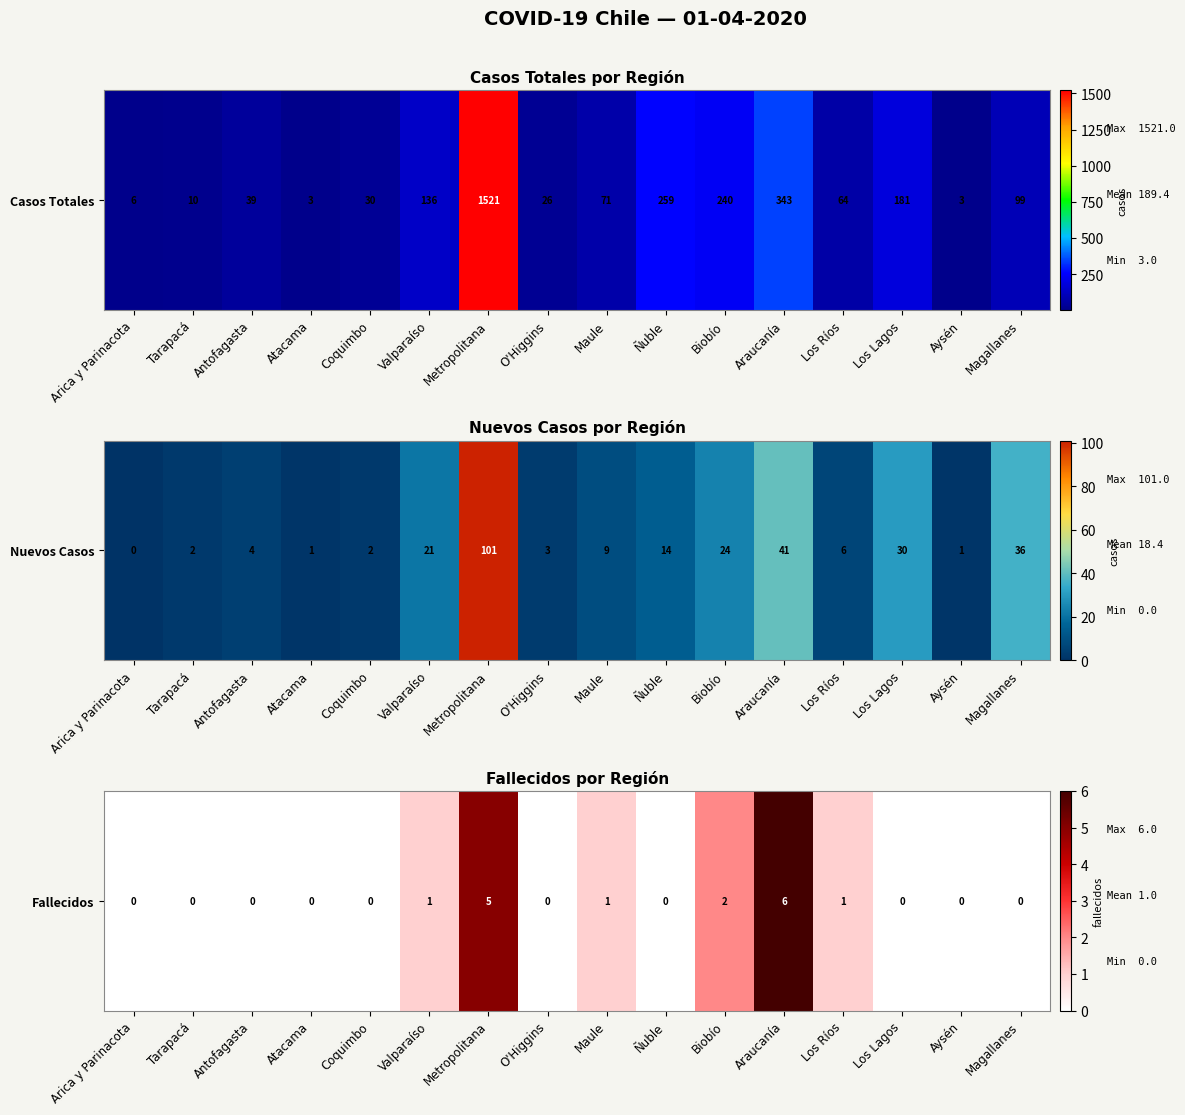

How many data points does each series have?

16